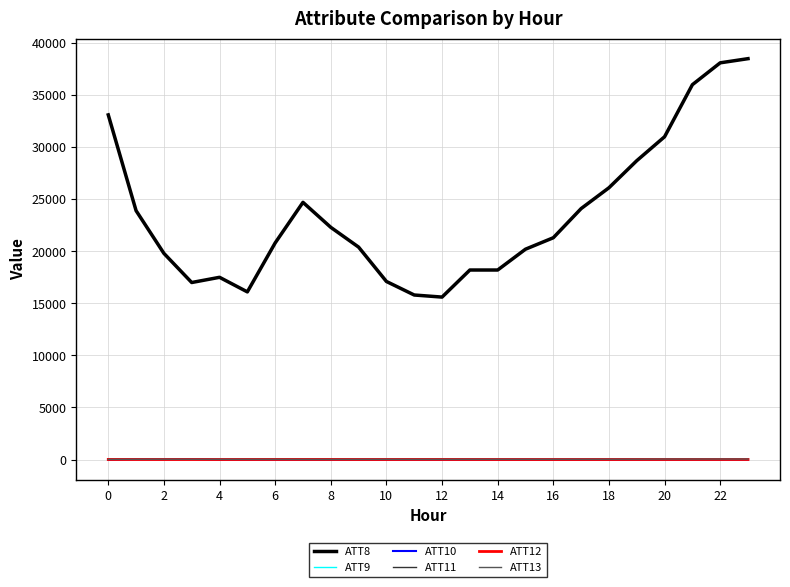

Which series has the largest total across all categories?

ATT8